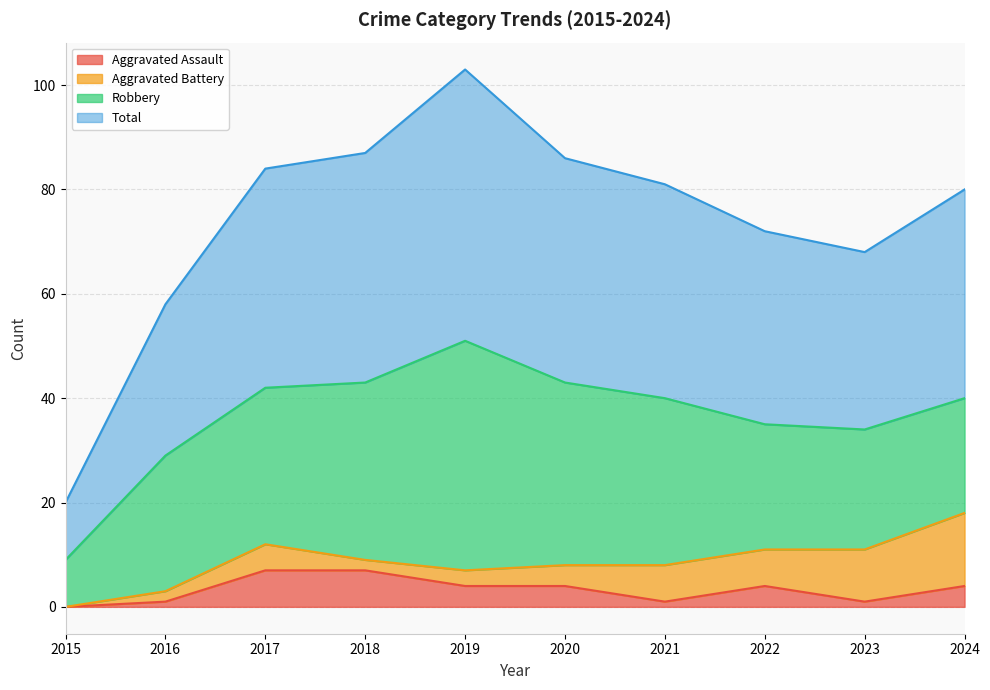

The value of Total at 2015 is 20. True or false?

True